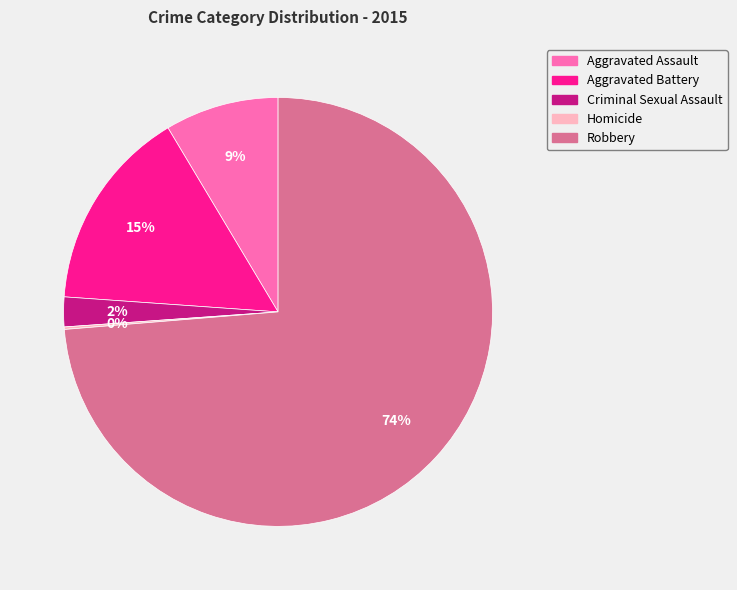

Which category has the biggest portion of the pie?

Robbery